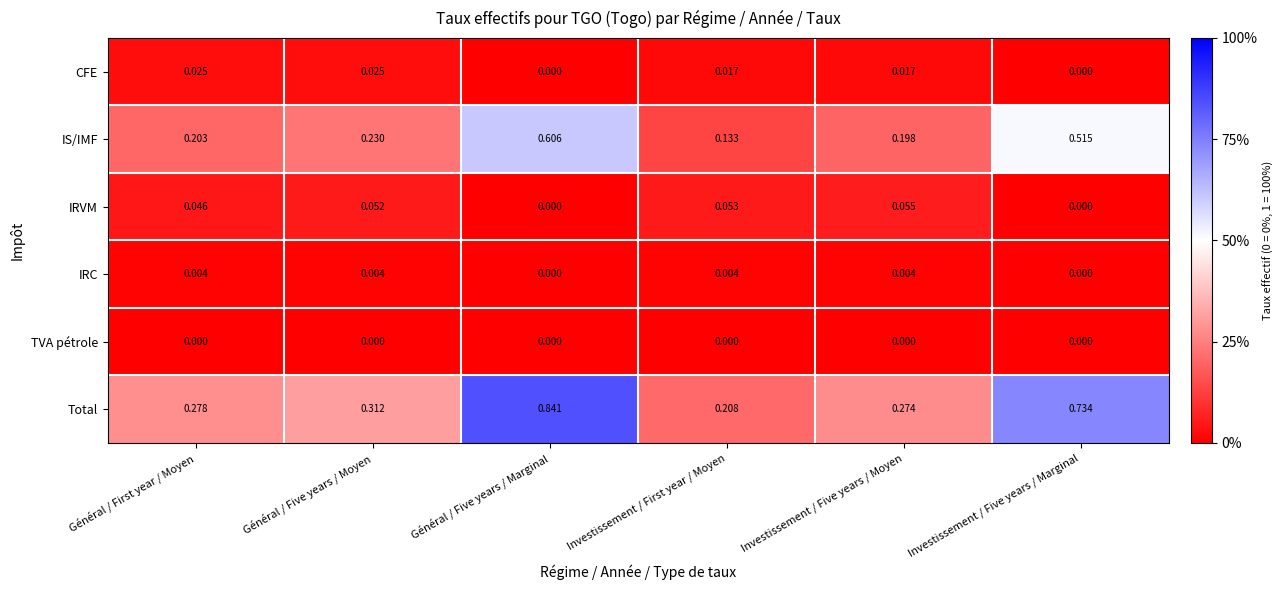

Which series has the largest total across all categories?

Total